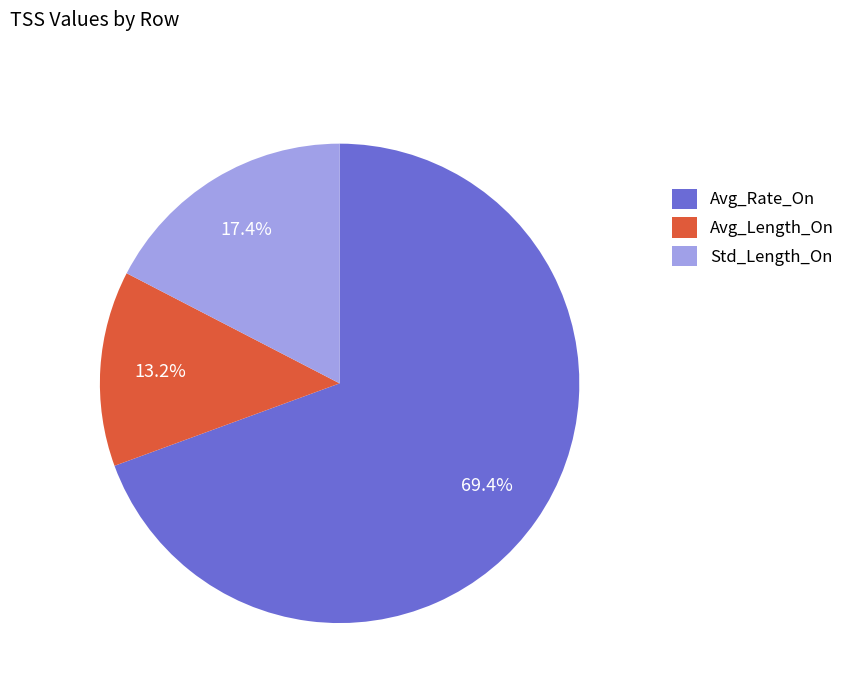

True or false: Avg_Rate_On accounts for 69% of the total.

True